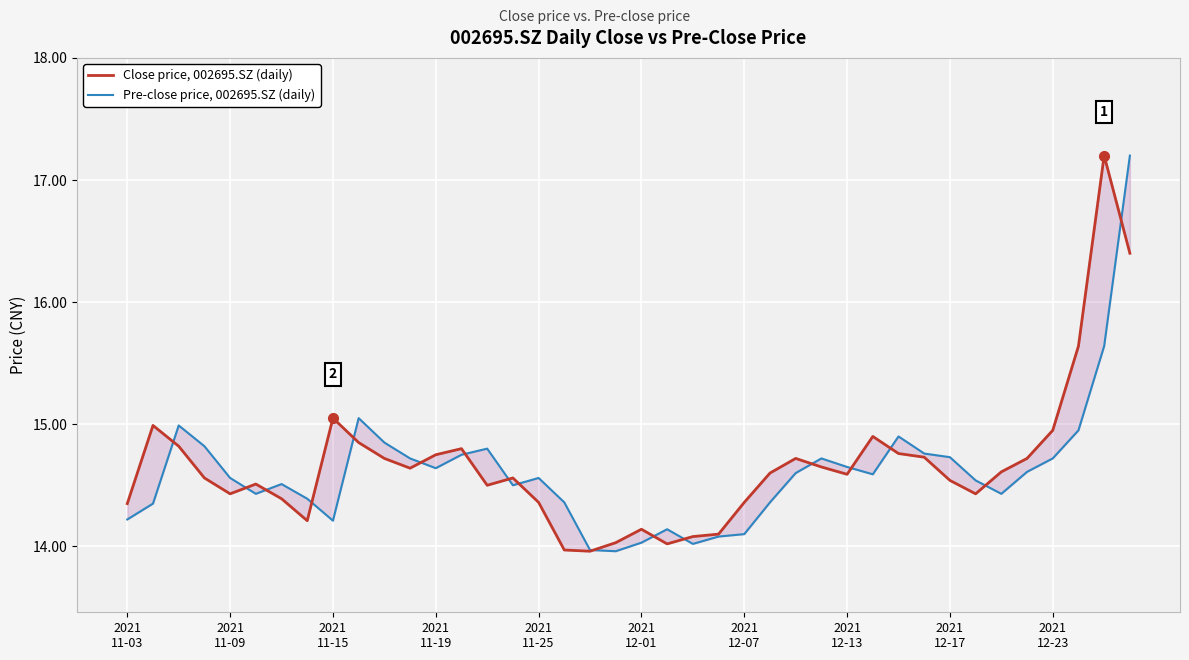

Which series has the largest total across all categories?

Close price, 002695.SZ (daily)